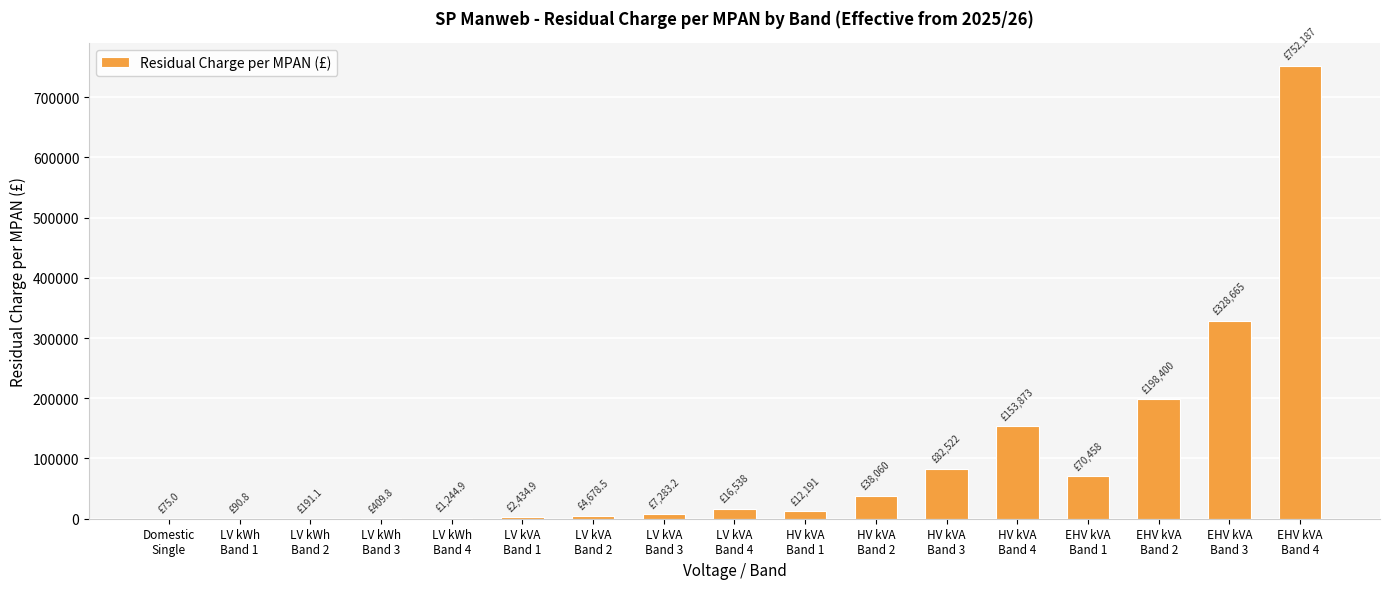

What is the sum of the values at LV kWh
Band 3 and LV kVA
Band 1?

2844.7